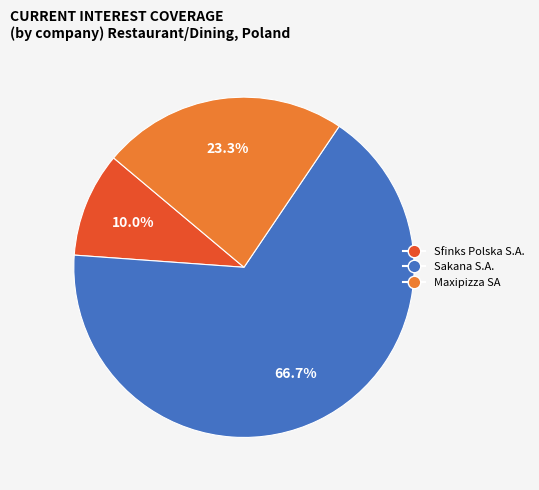

Is there a majority slice in this chart?

Yes